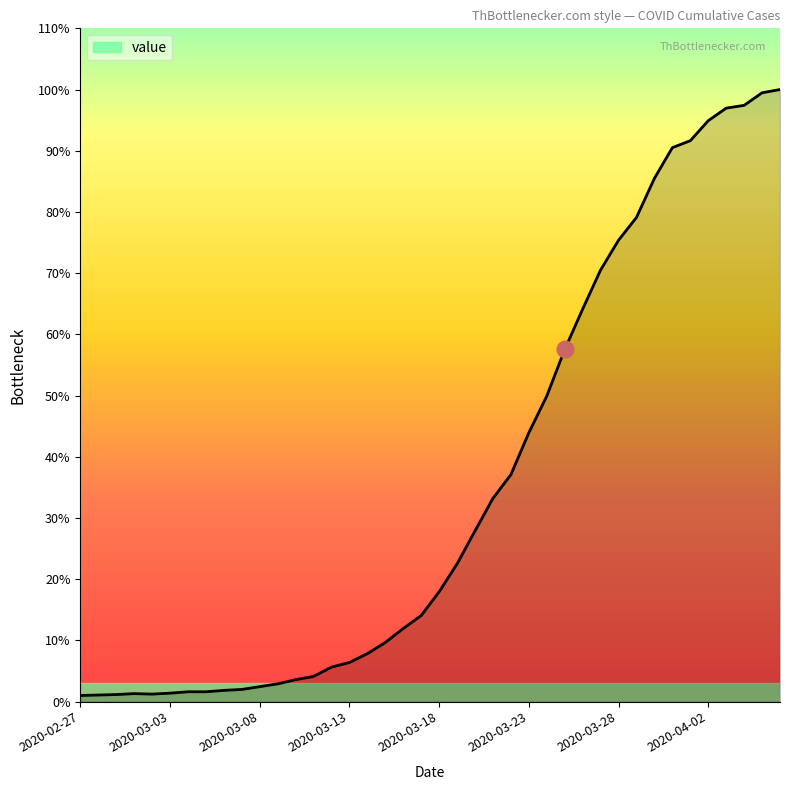

Reading left to right, transcribe all the data shown in this chart.

13	14	15	17	16	18	21	21	24	26	32	38	47	54	74	84	103	127	157	185	236	296	367	437	488	578	657	757	844	928	992	1041	1125	1191	1206	1249	1276	1282	1309	1316